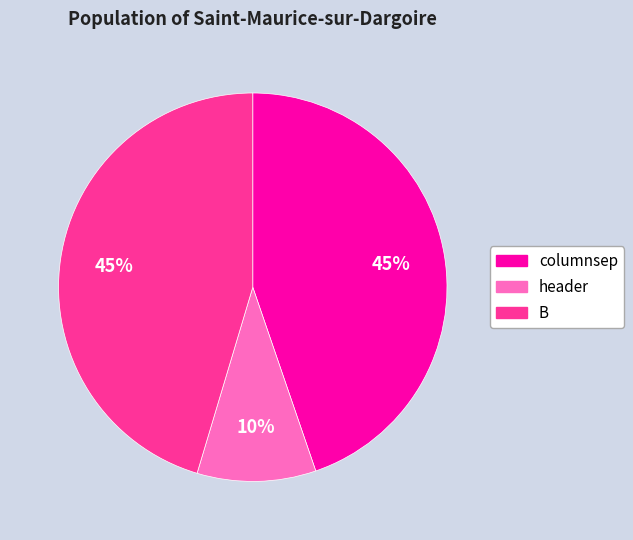

Which has a higher value, columnsep or header?

columnsep